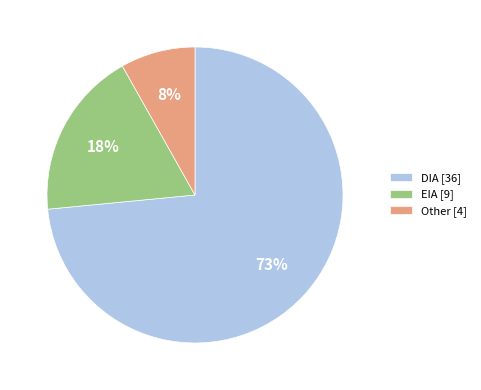

The DIA slice represents 60% of the pie. True or false?

False